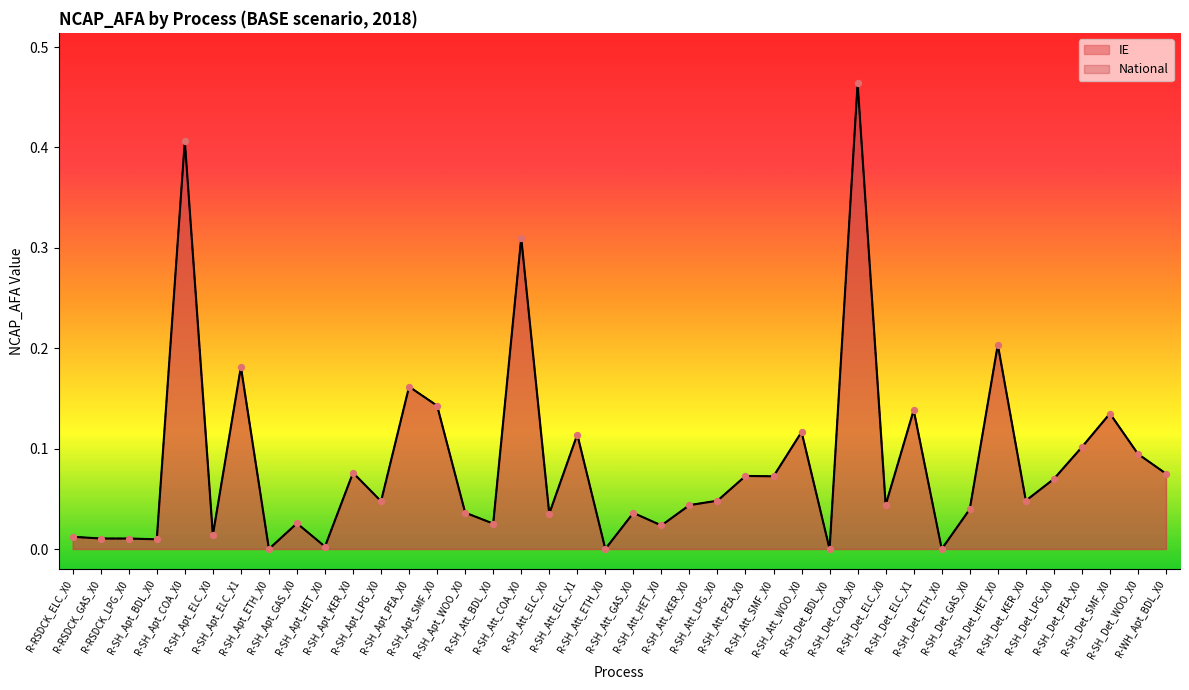

At which category is the sum across all series the highest?

R-SH_Det_COA_X0